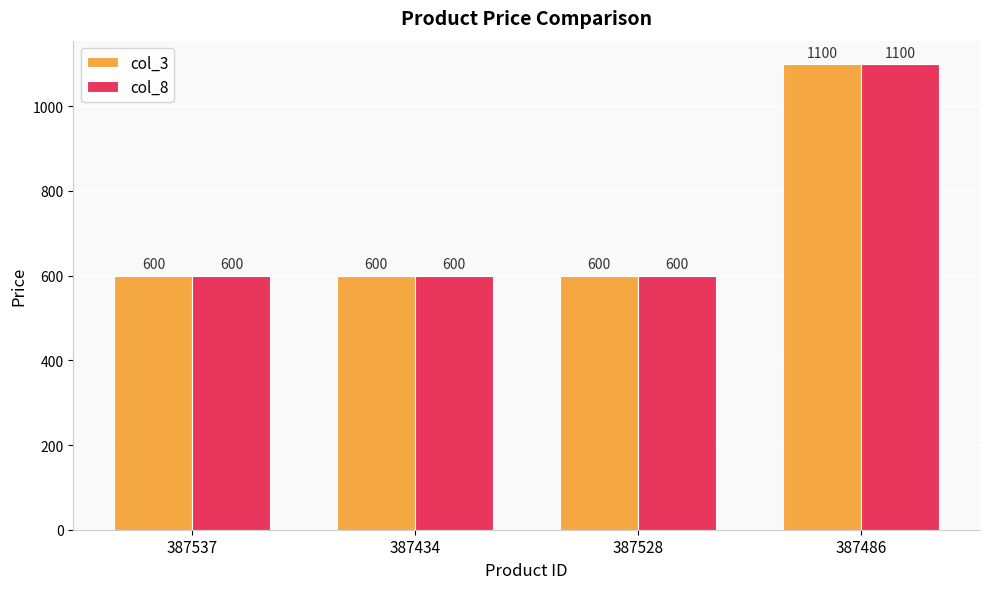

What is the highest value of the col_8 series?

1100